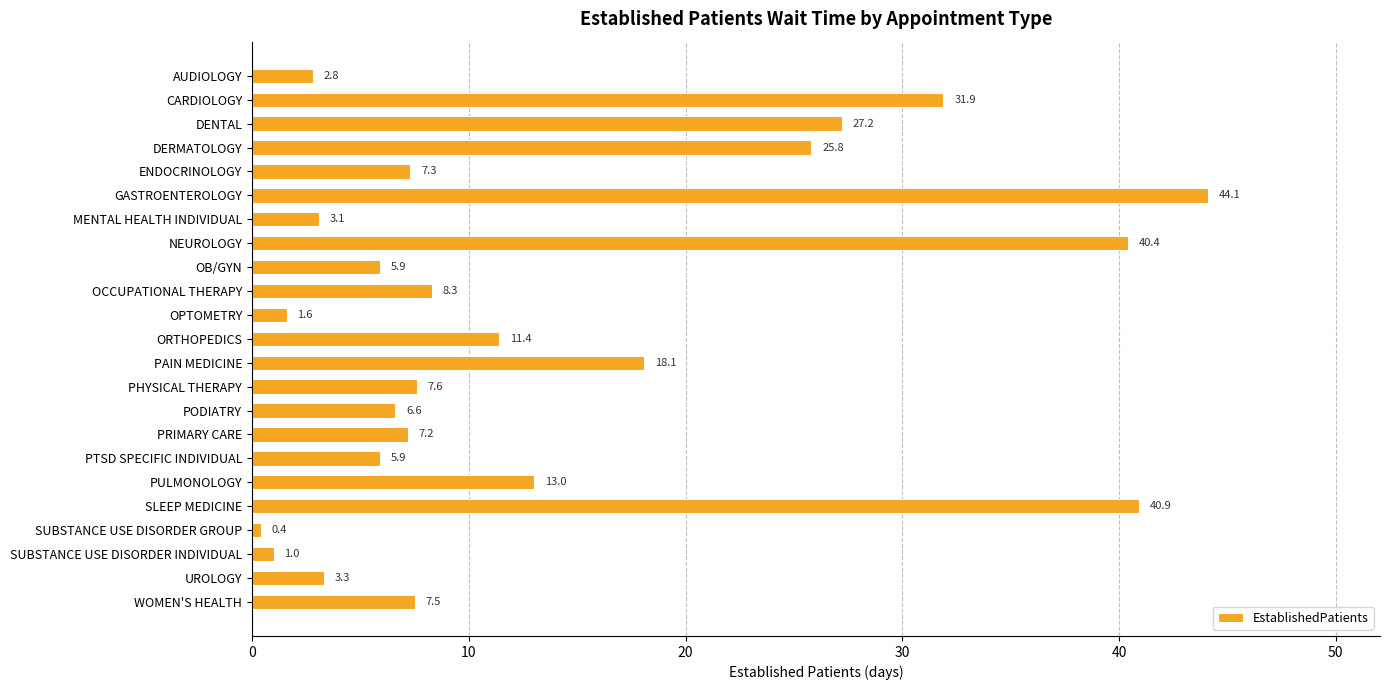

Is it true that the value at NEUROLOGY is 70.3?

False